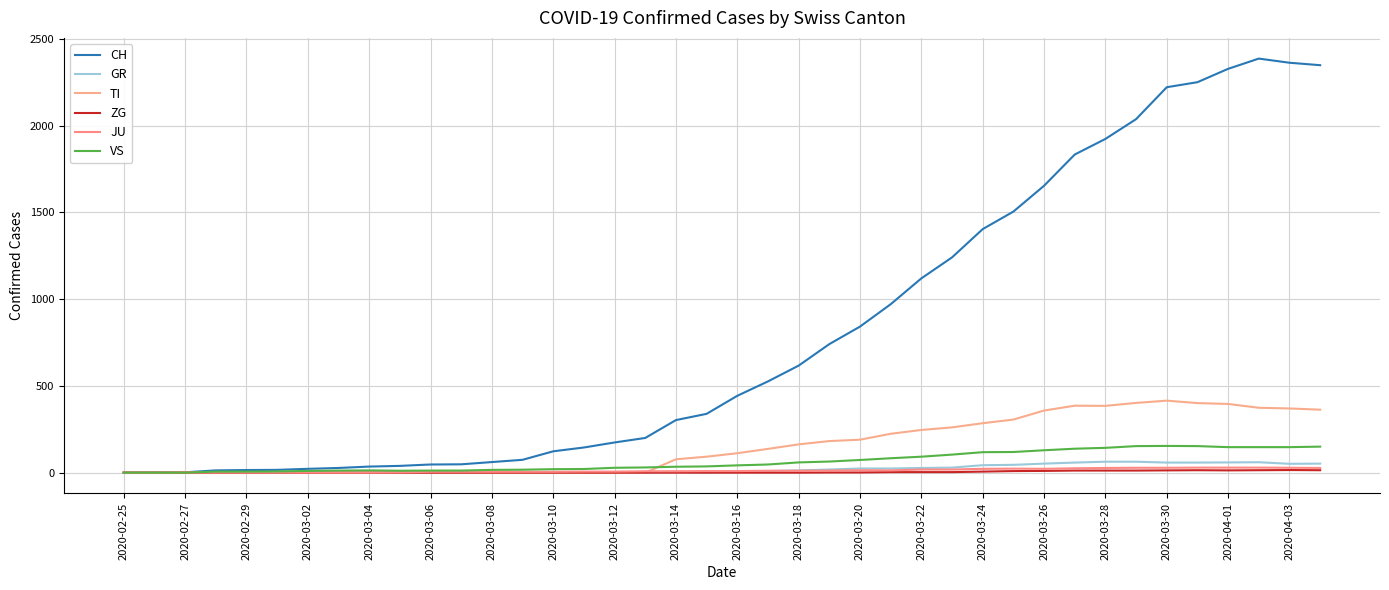

True or false: GR and TI intersect in this chart.

False